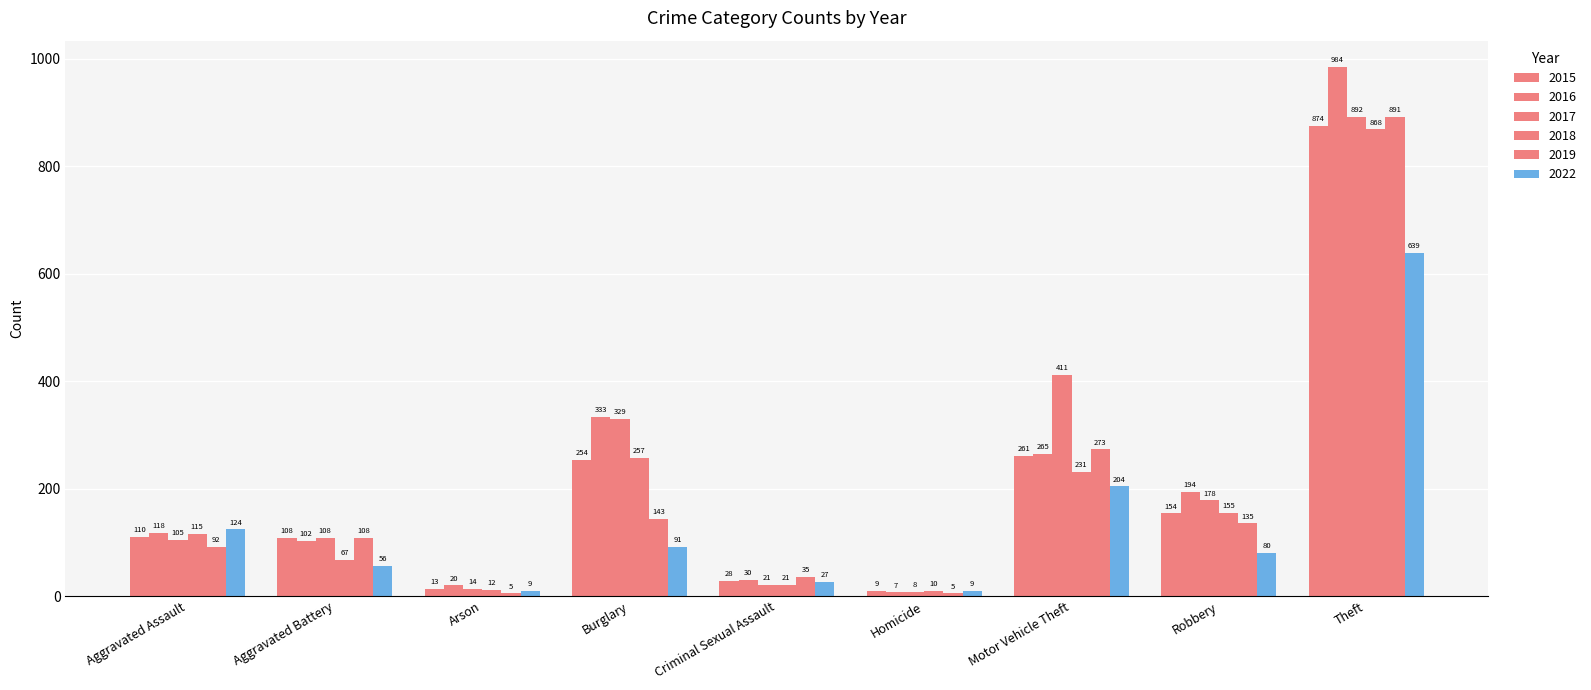

True or false: 2019 has a value of 5 at Homicide.

True